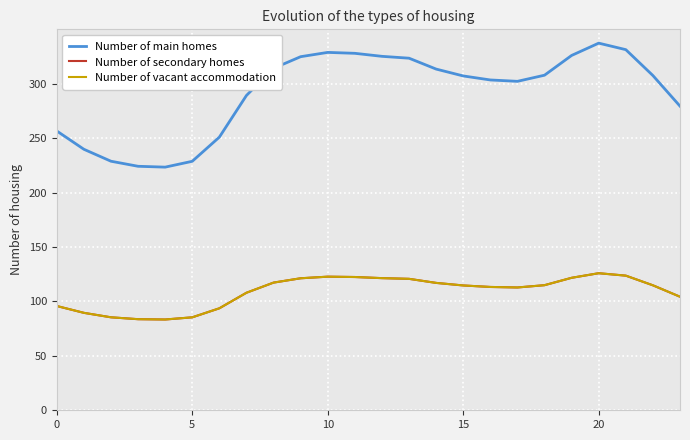

Is this an area chart (filled region under the line)?

No